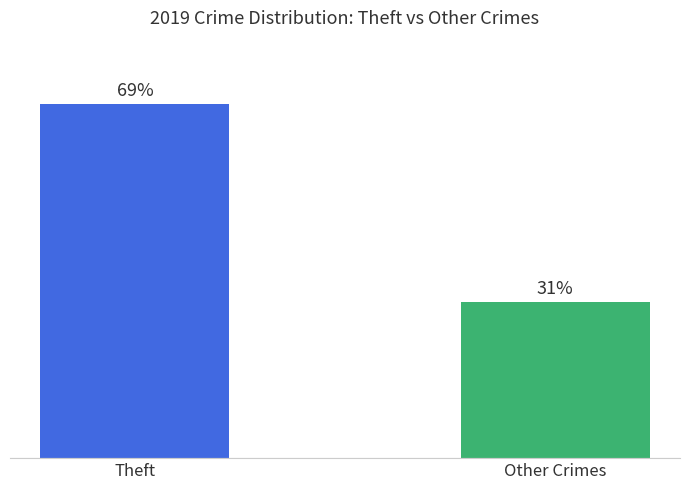

What is the ratio of the value at Theft to the value at Other Crimes?

2.3